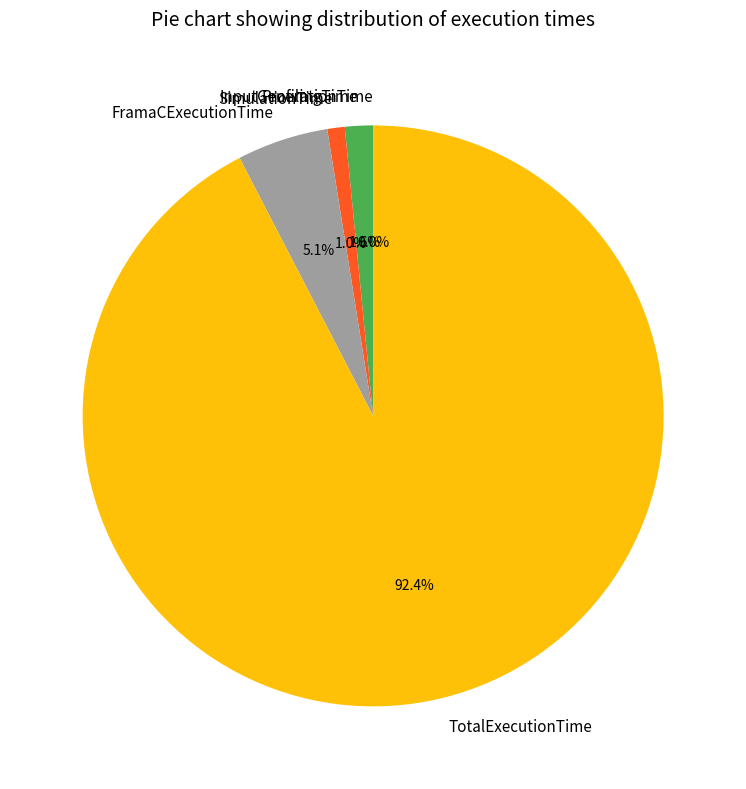

To the nearest percent, what is the difference between the largest and smallest slice percentages?

92%